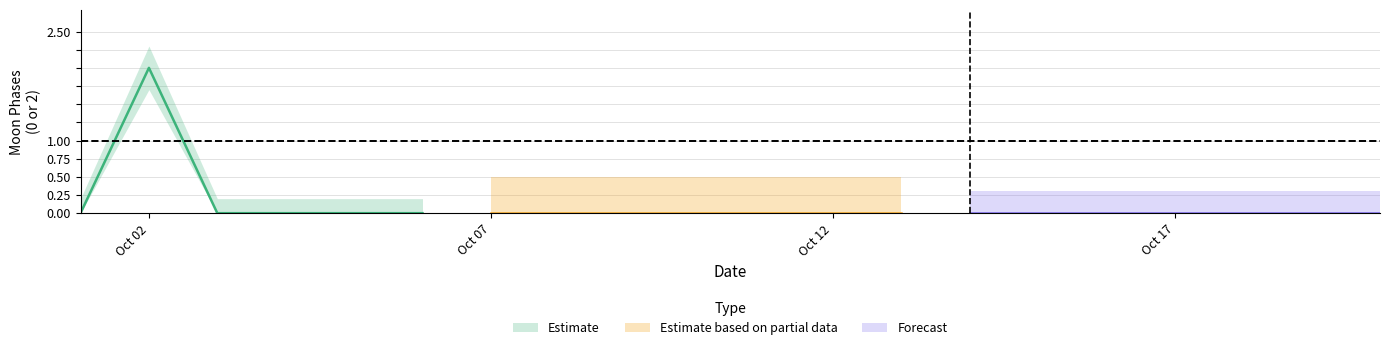

True or false: Estimate_center and Estimate_hi intersect in this chart.

False